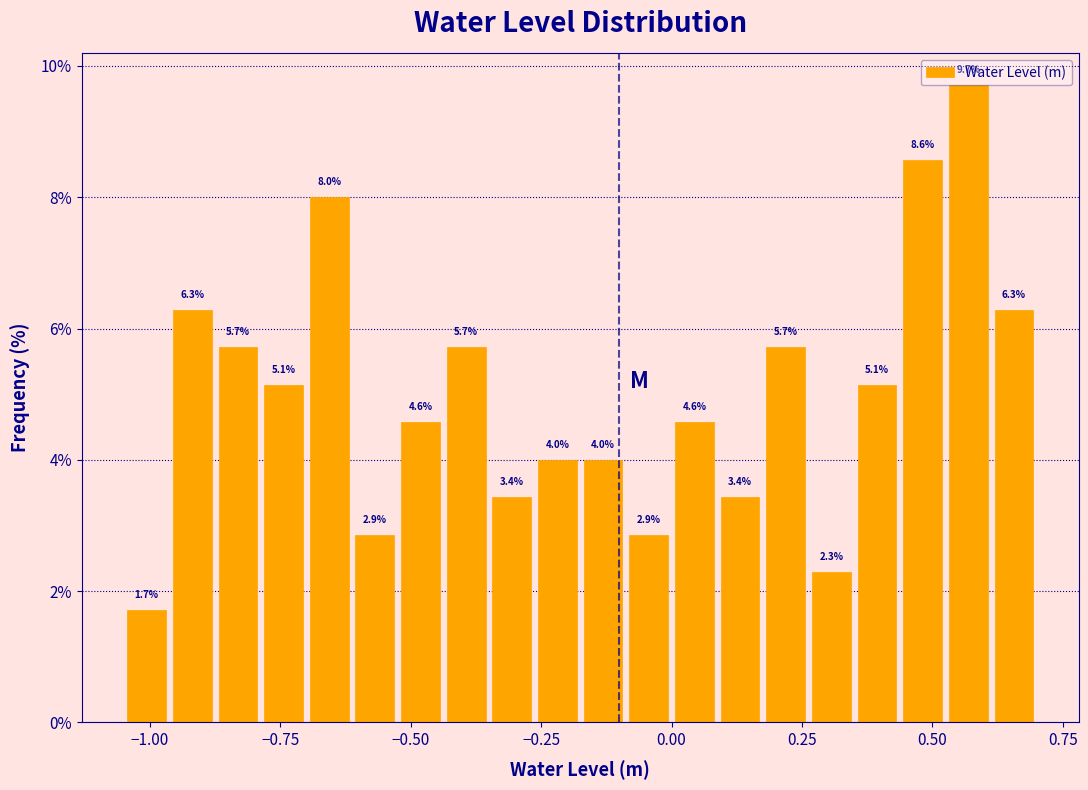

Around what value on the x-axis is the tallest bar? Give the approximate position of its centre, as read against the axis.

0.55